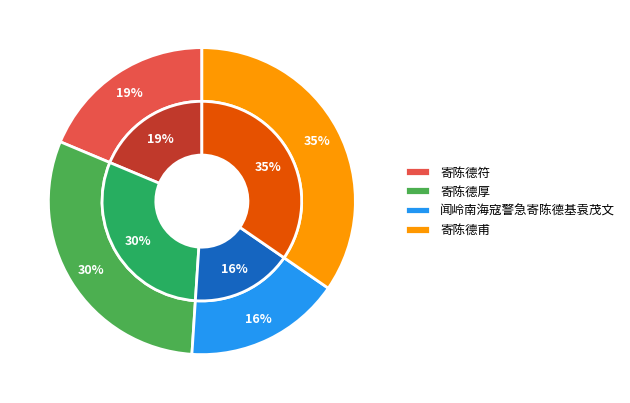

To the nearest percent, what portion does 寄陈德符 represent?

19%